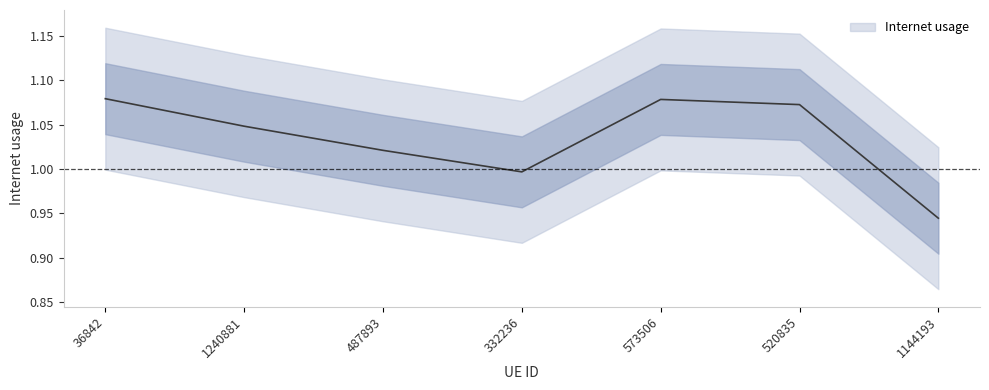

The value at 1240881 is 0.6. True or false?

False